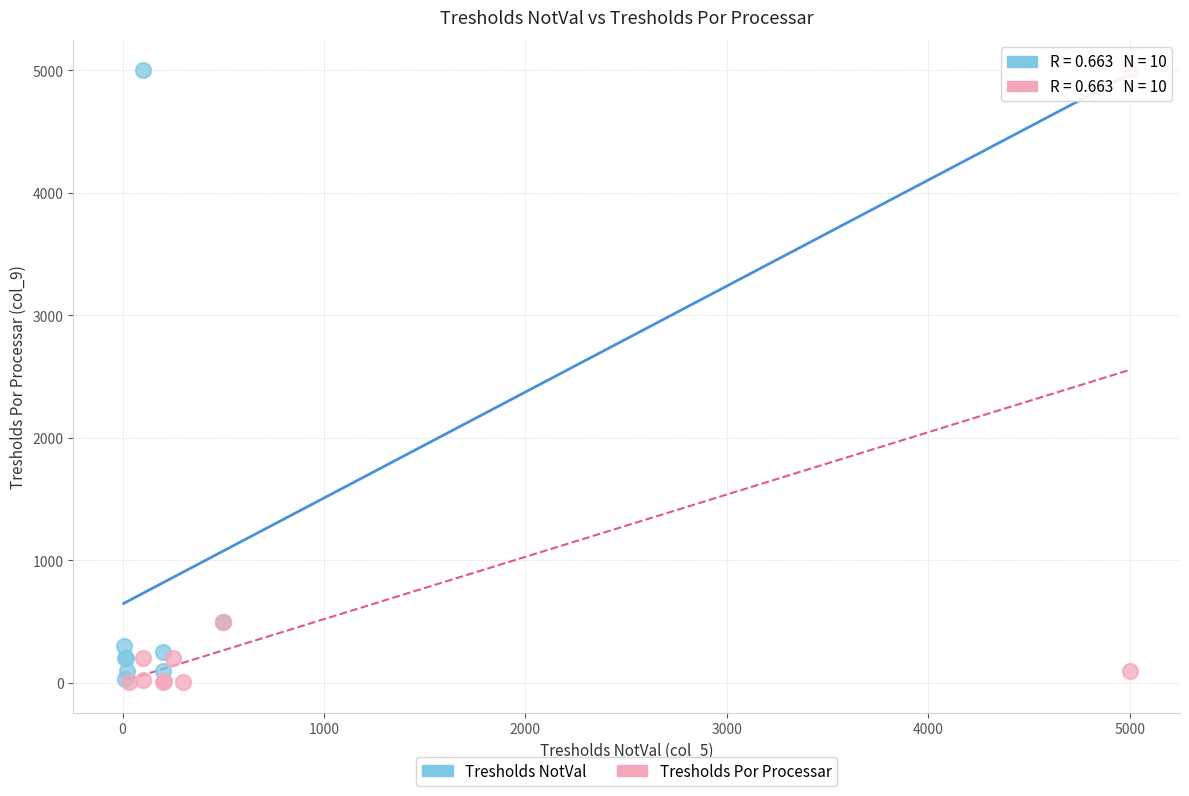

What are all the series names shown in the legend?

Tresholds NotVal, Tresholds Por Processar